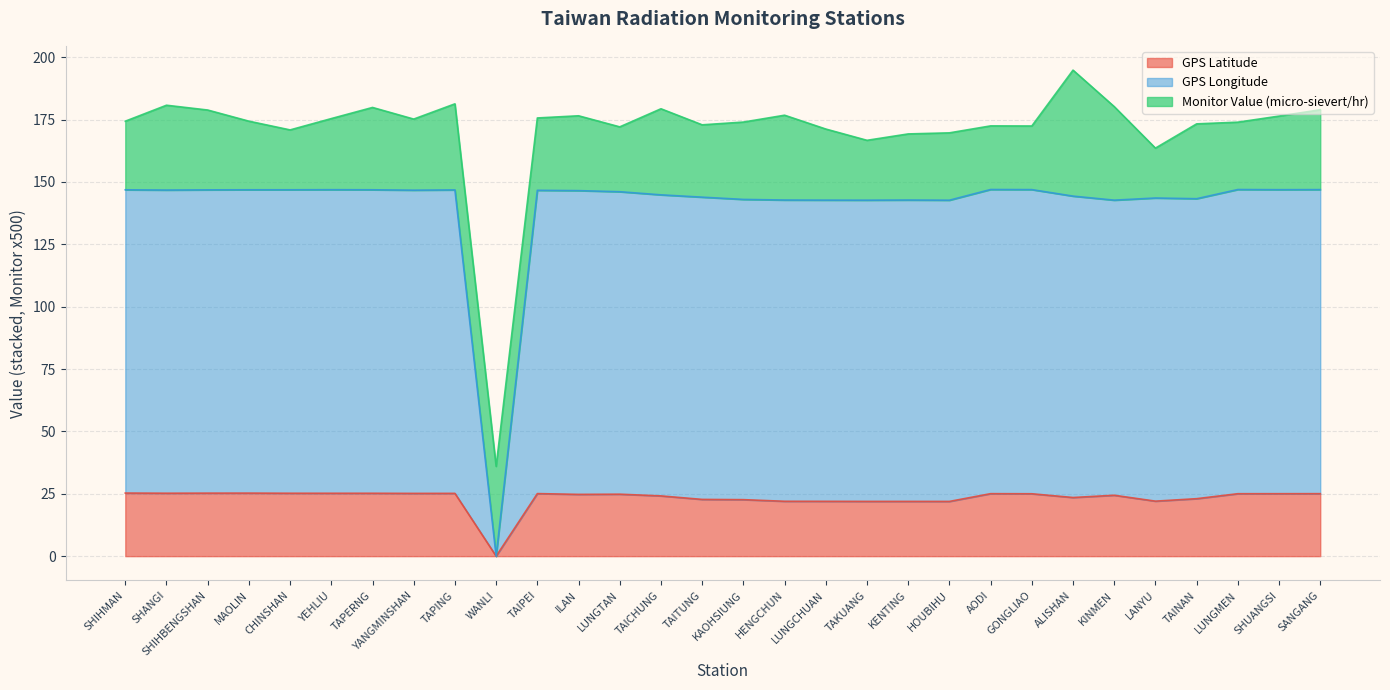

True or false: GPS Latitude has a value of 38.2 at ILAN.

False